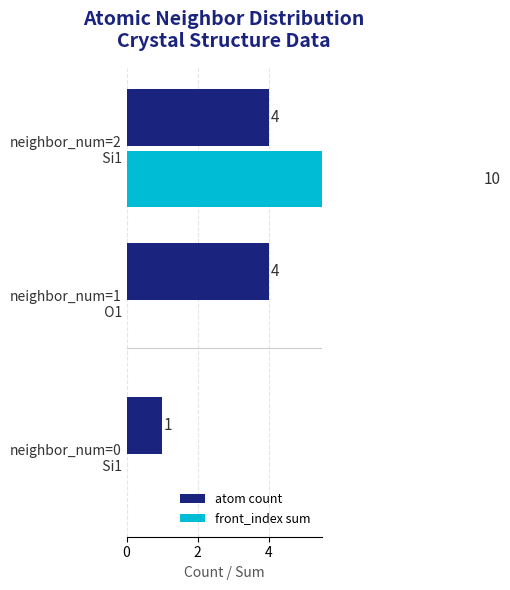

How many values in the atom count series are below 4?

1